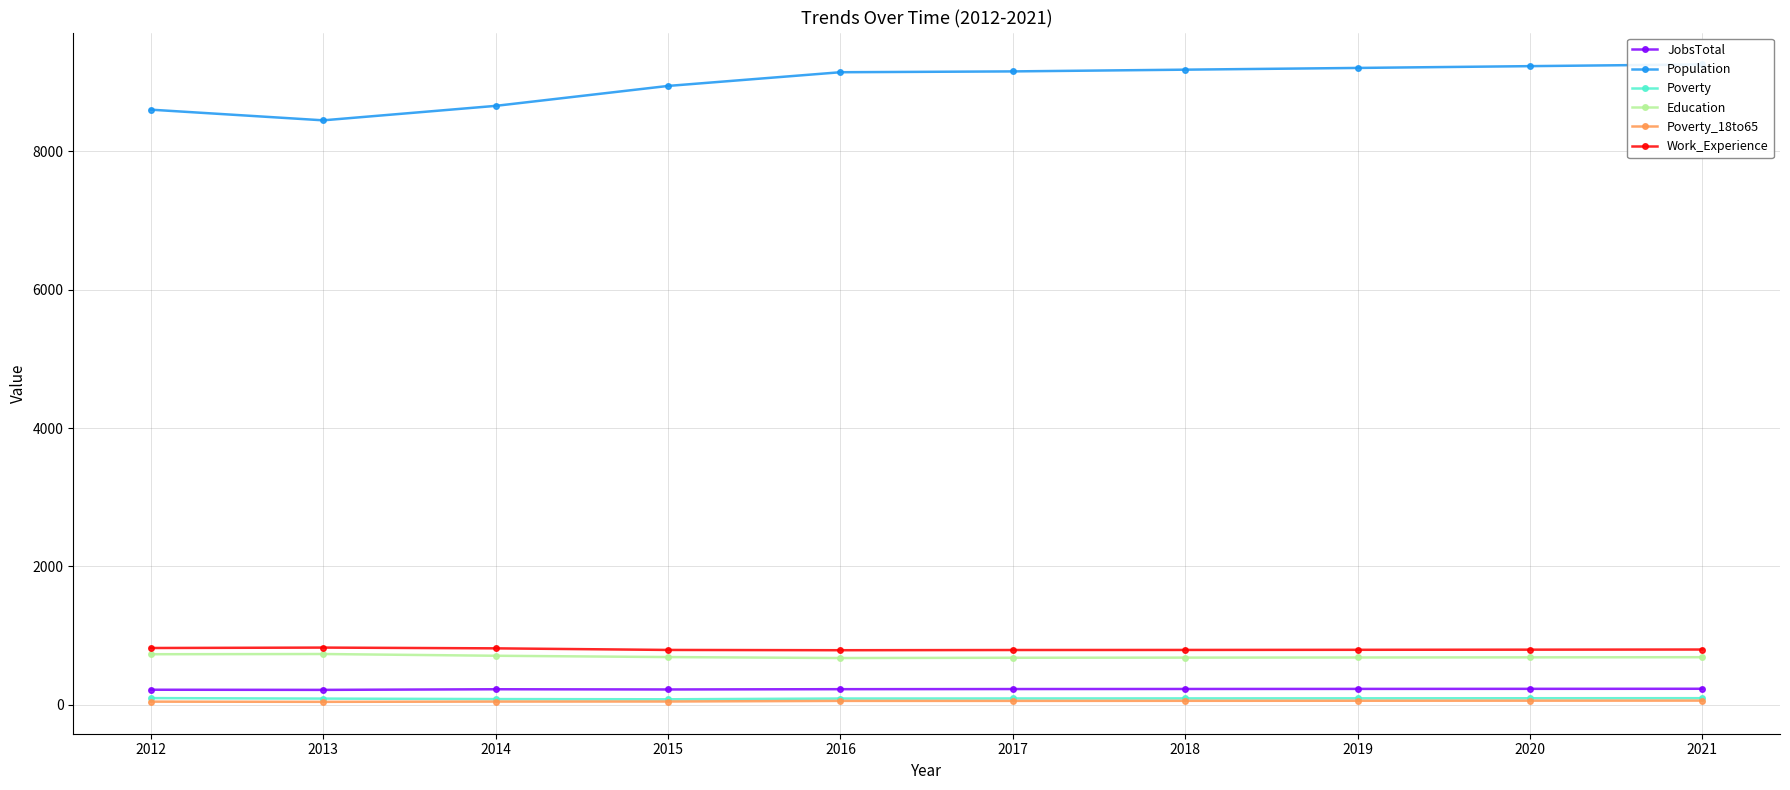

What is the approximate value of Poverty at 2018, to the nearest 5?

95